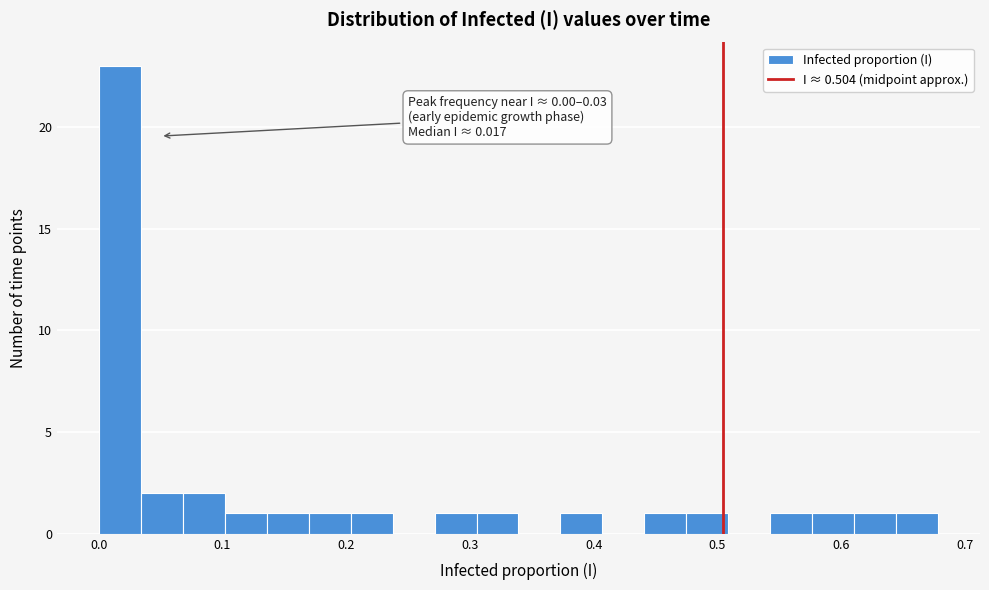

Around what value on the x-axis is the tallest bar? Give the approximate position of its centre, as read against the axis.

0.02